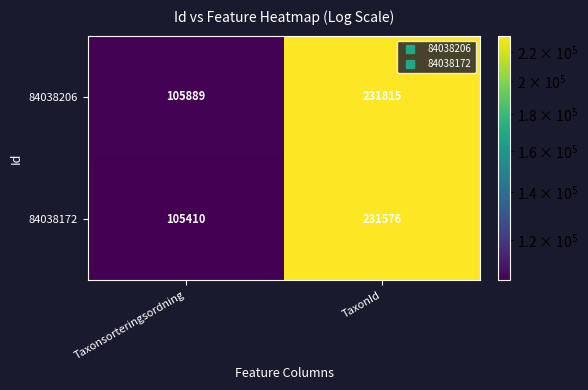

What is the sum of the 84038206 values at Taxonsorteringsordning and TaxonId?

337704